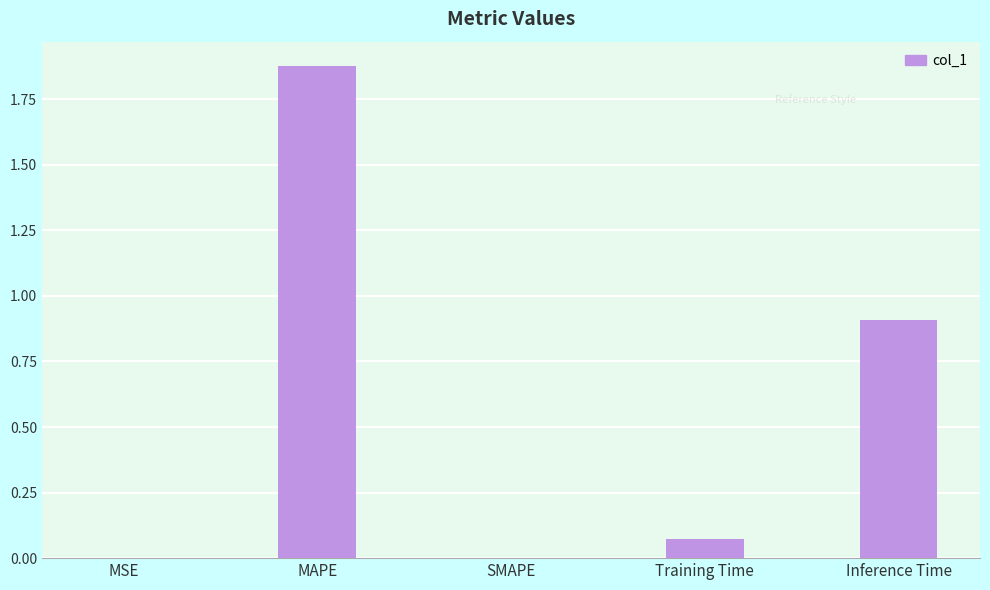

What is the sum of all values?

2.9